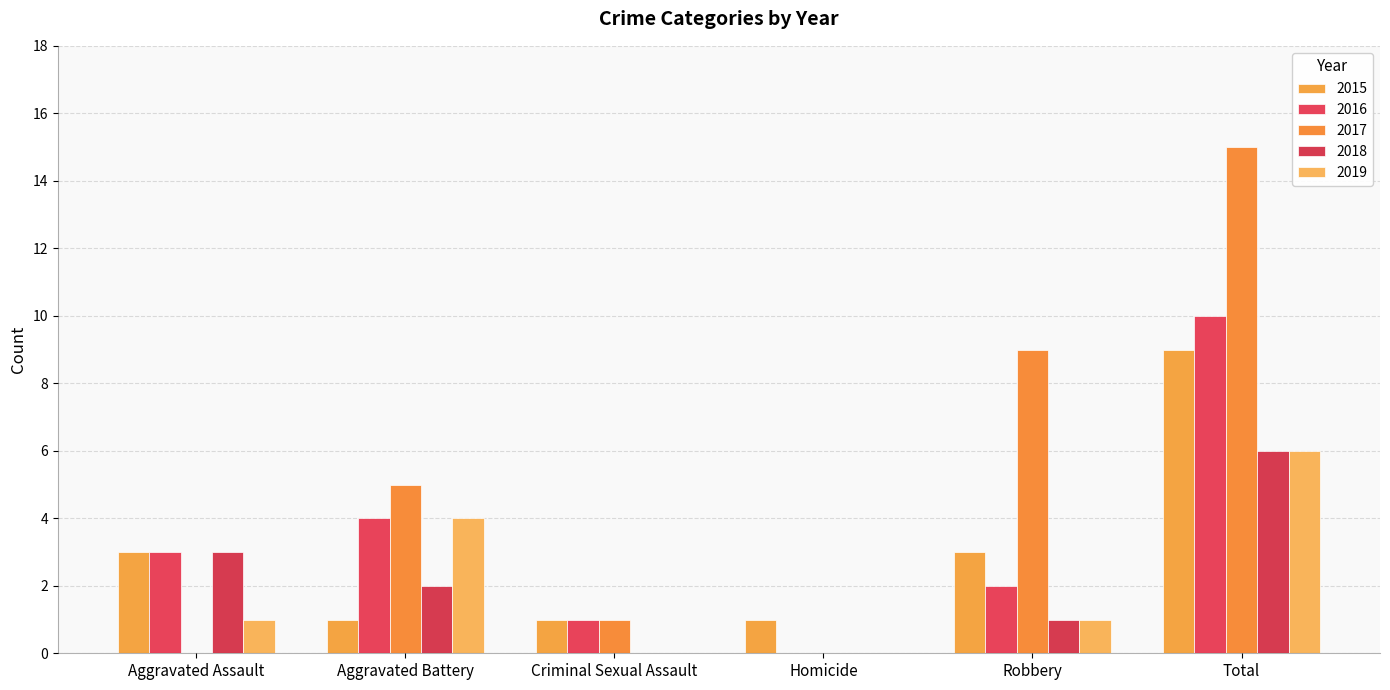

Which label corresponds to the smallest value in the chart?

Homicide